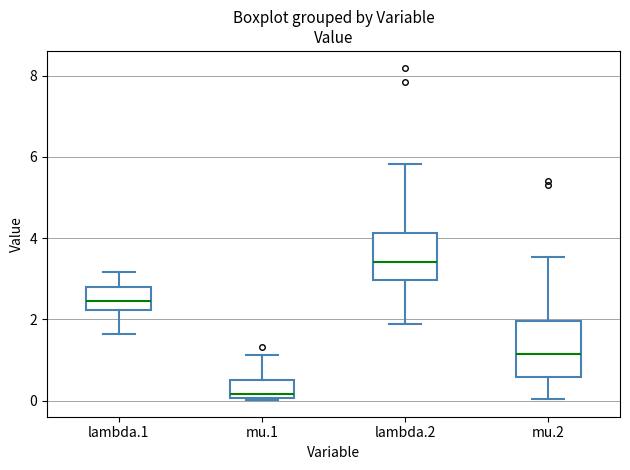

Comparing the boxes themselves (not the whiskers), which one is the tallest?

mu.2